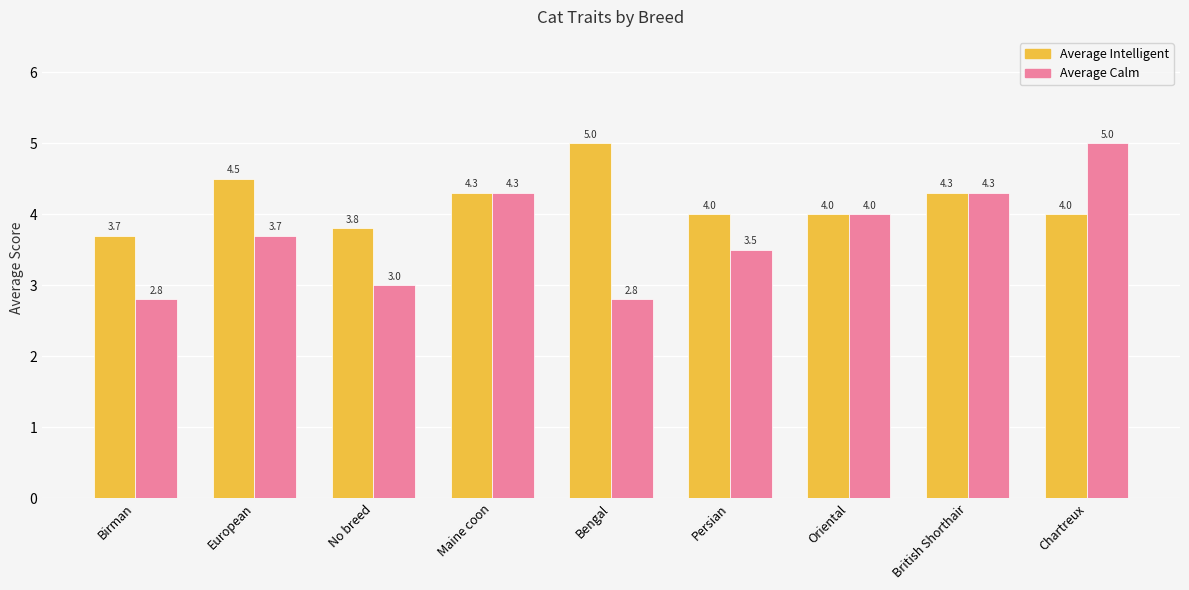

Read the Average Calm value at Chartreux.

5.0